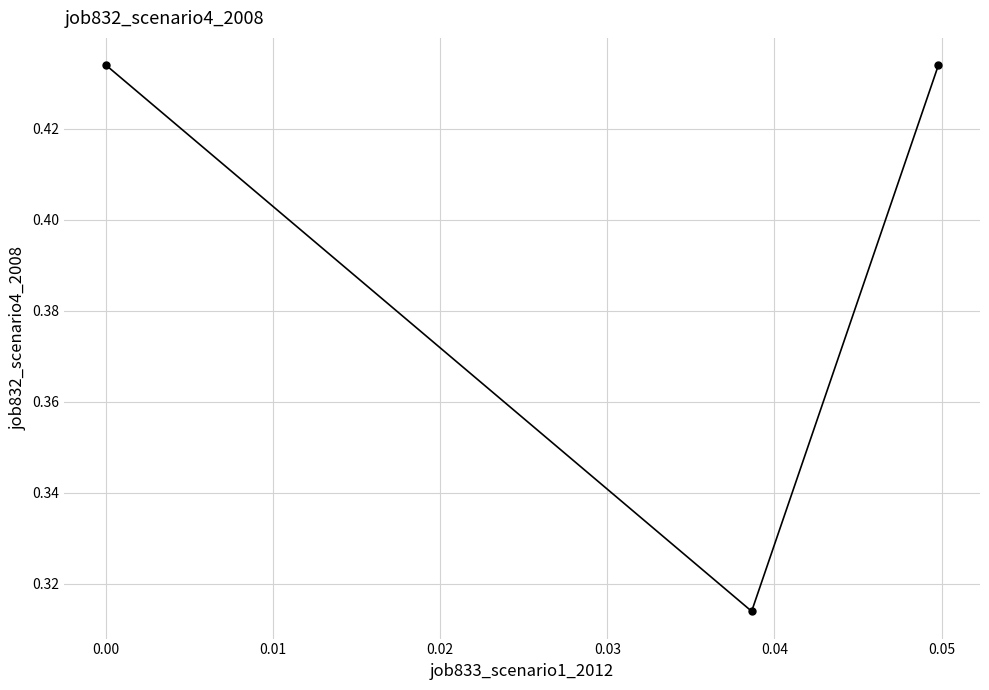

How many values are between 0 and 1?

3